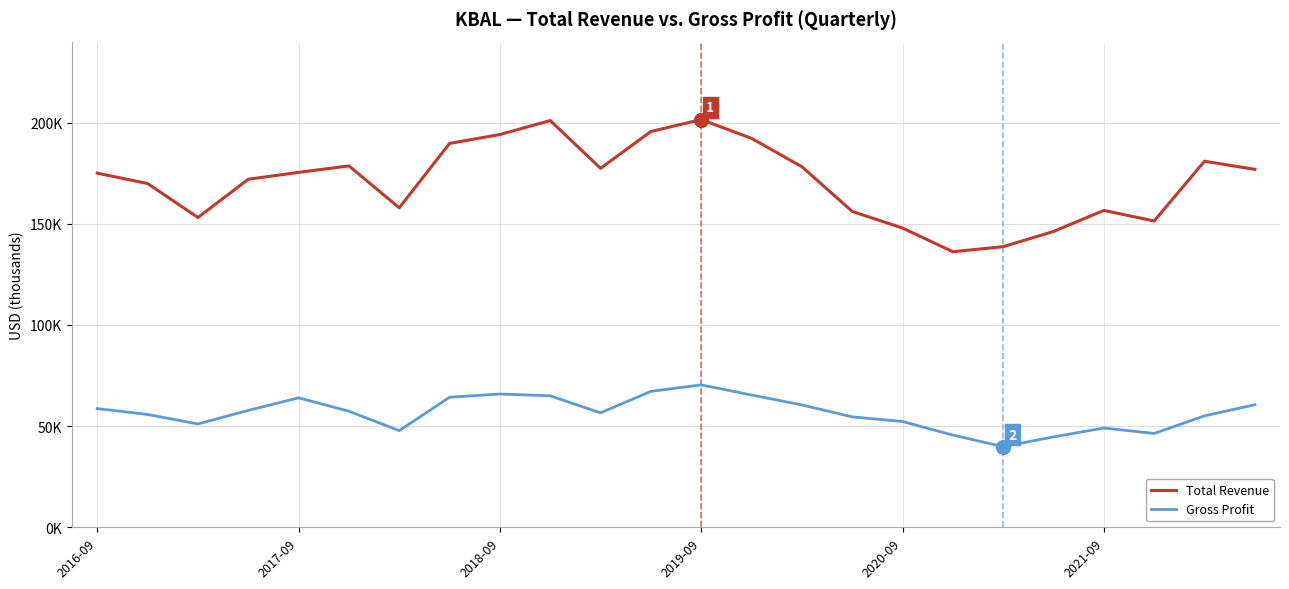

Rank the series by their average value, from lowest to highest.

Gross Profit, Total Revenue